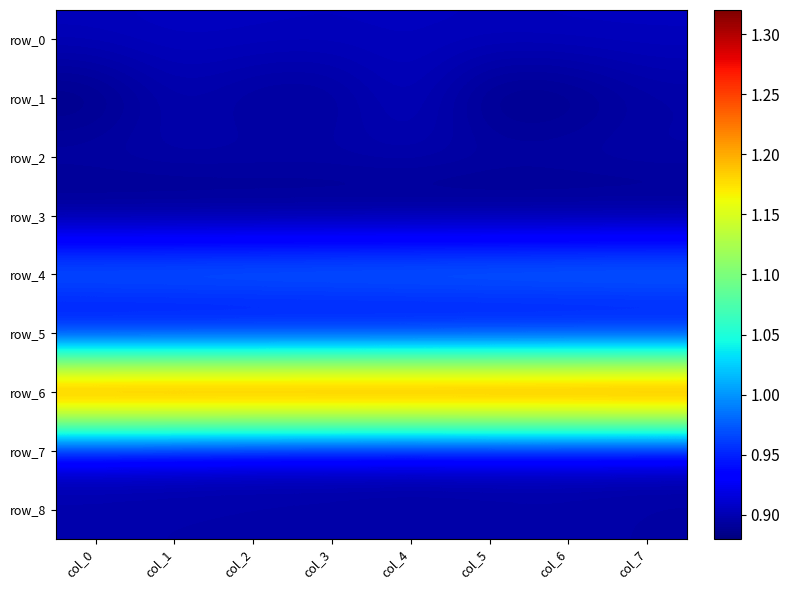

At which label is row_5 closest to 0?

col_0